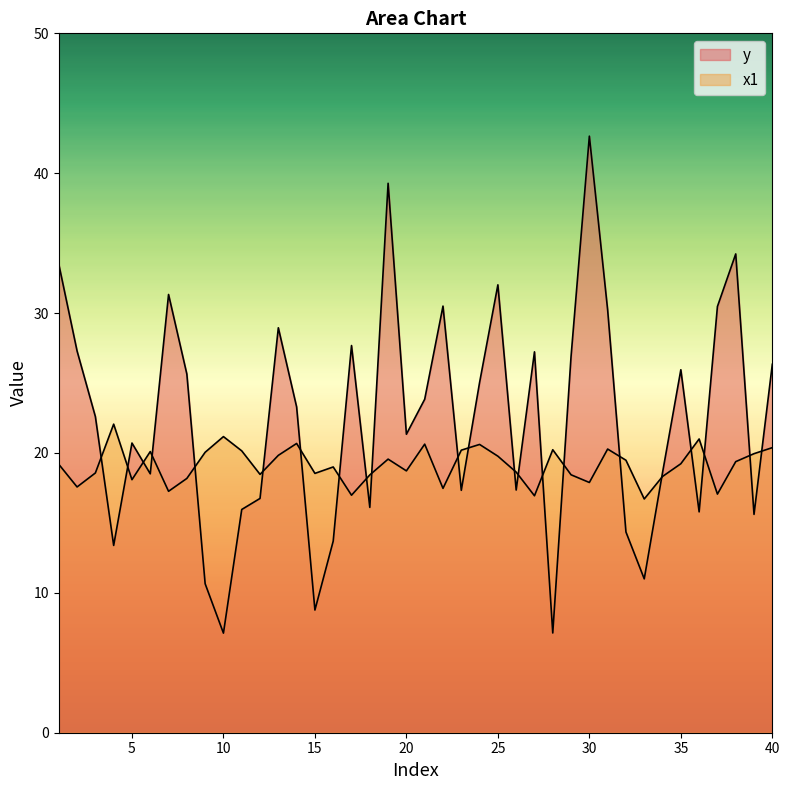

What is the average value of the y series?

22.4